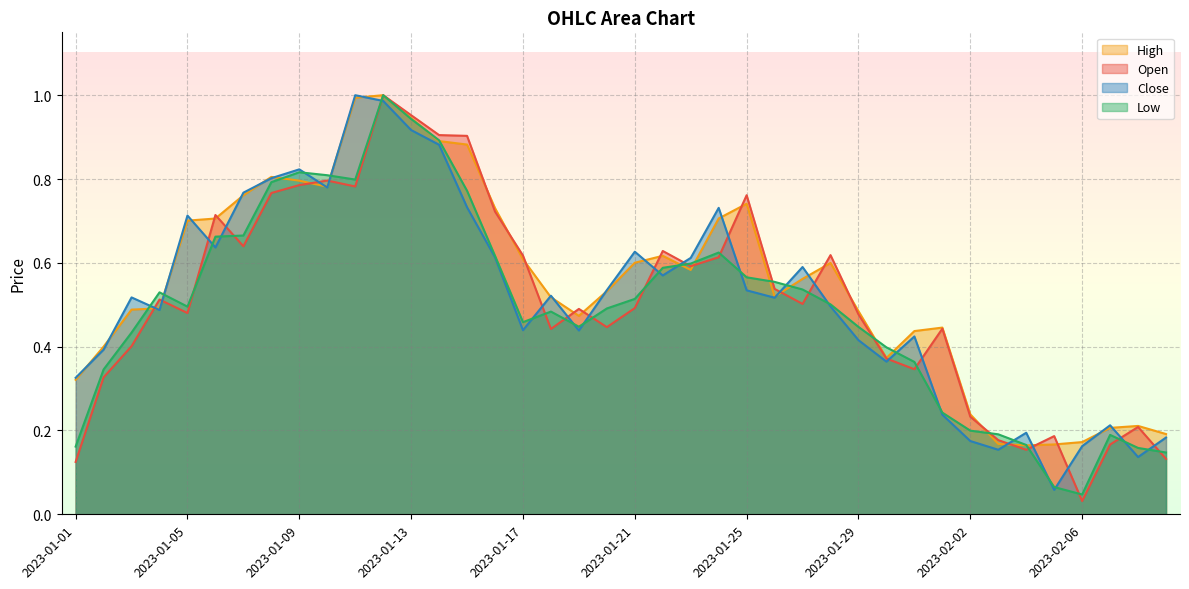

Rank the categories by Open value from highest to lowest.

2023-01-12, 2023-01-13, 2023-01-14, 2023-01-15, 2023-01-10, 2023-01-09, 2023-01-11, 2023-01-08, 2023-01-25, 2023-01-16, 2023-01-06, 2023-01-07, 2023-01-22, 2023-01-28, 2023-01-17, 2023-01-24, 2023-01-23, 2023-01-26, 2023-01-04, 2023-01-27, 2023-01-21, 2023-01-19, 2023-01-05, 2023-01-29, 2023-01-20, 2023-02-01, 2023-01-18, 2023-01-03, 2023-01-30, 2023-01-31, 2023-01-02, 2023-02-02, 2023-02-08, 2023-02-05, 2023-02-03, 2023-02-07, 2023-02-04, 2023-02-09, 2023-01-01, 2023-02-06